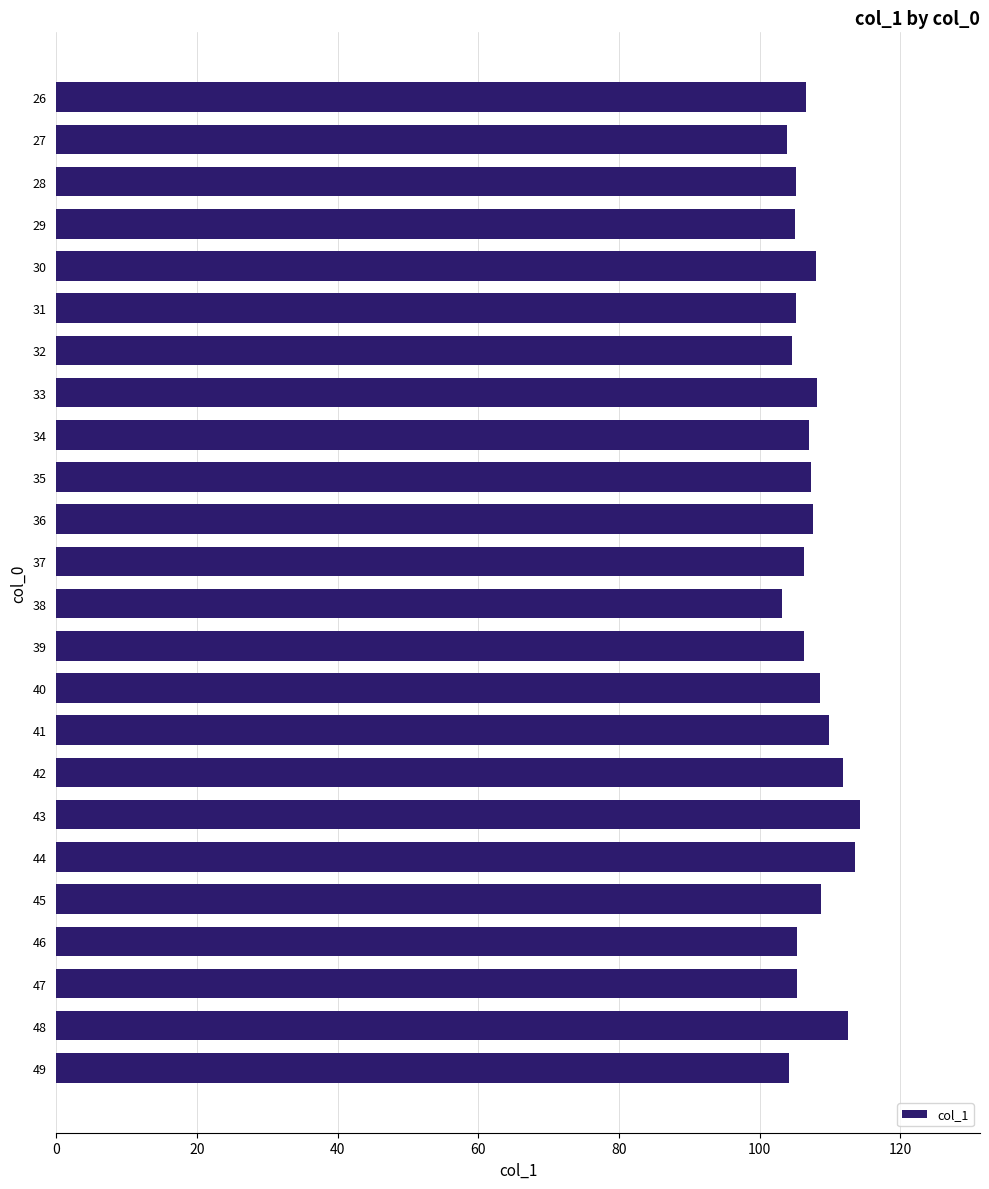

What is the difference between the maximum and minimum values?

11.1